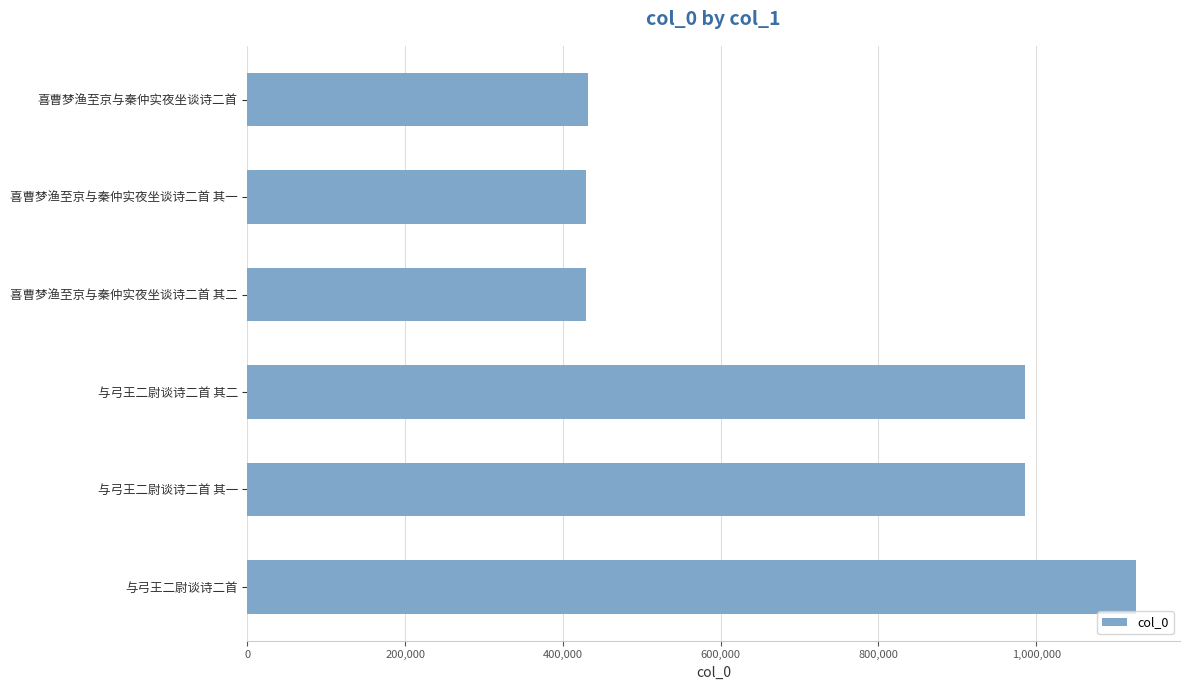

Between 与弓王二尉谈诗二首 and 喜曹梦渔至京与秦仲实夜坐谈诗二首 其一, which is larger?

与弓王二尉谈诗二首